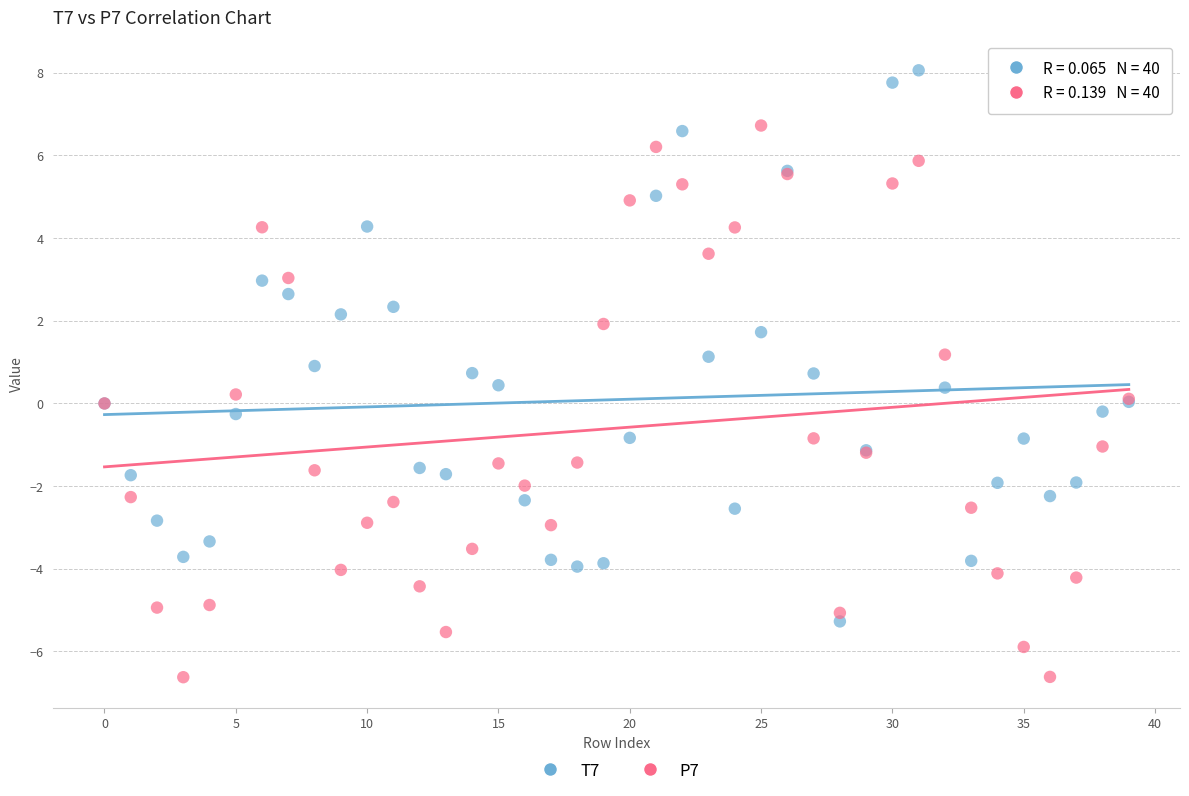

What are all the series names shown in the legend?

T7, P7